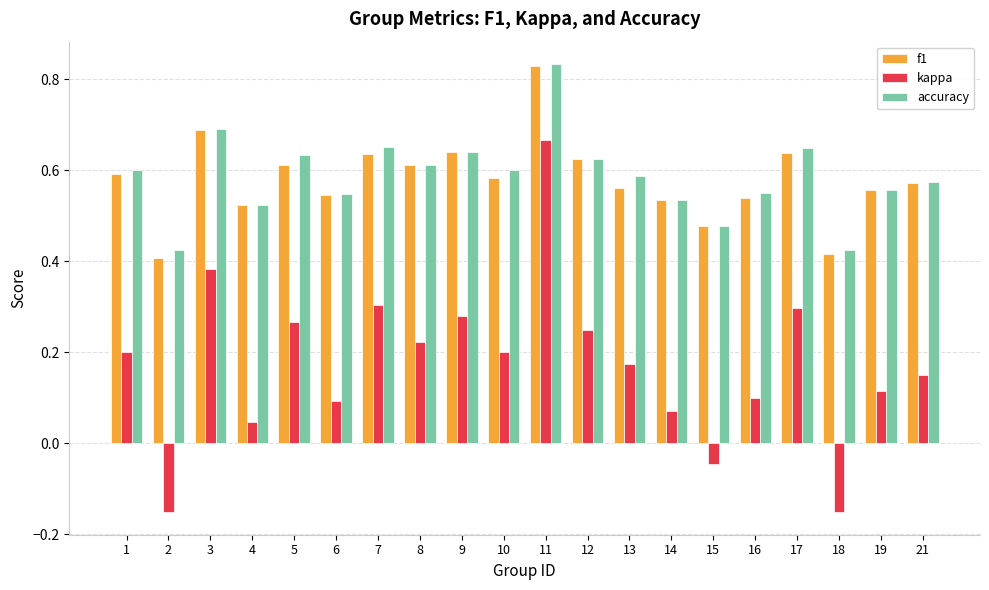

Which label corresponds to the largest value in the chart?

11